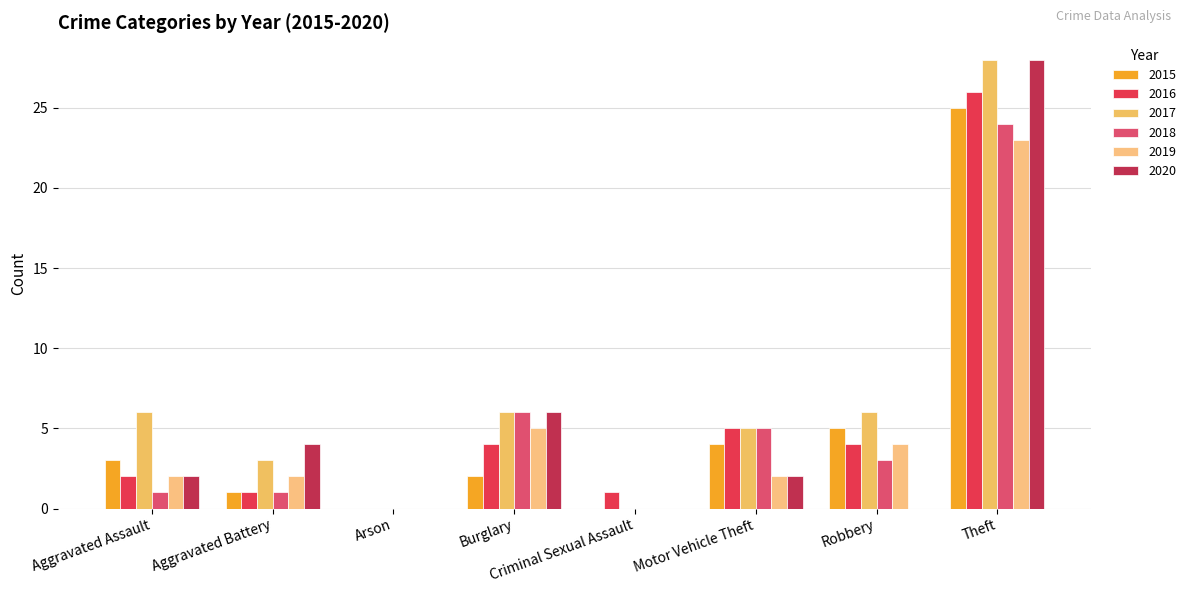

What is the sum of all 2017 values?

54